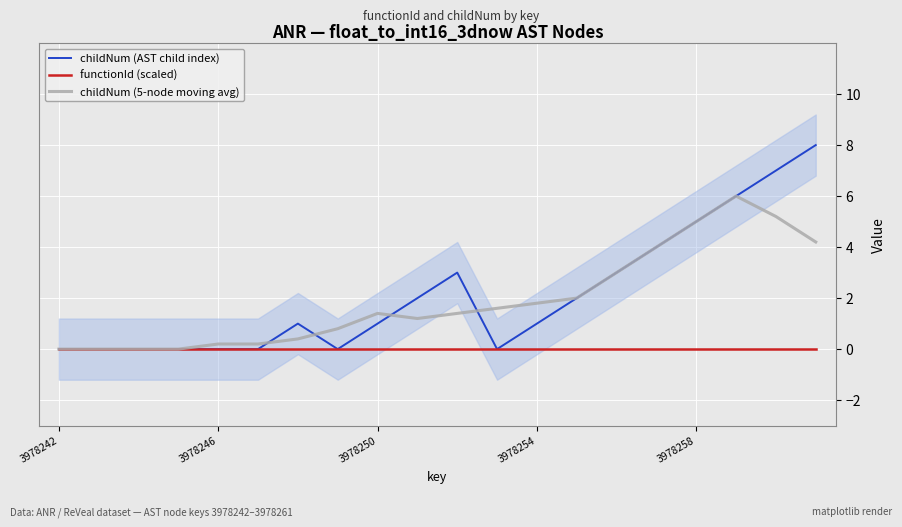

The childNum (AST child index) series shows 3.0 at 10. True or false?

True